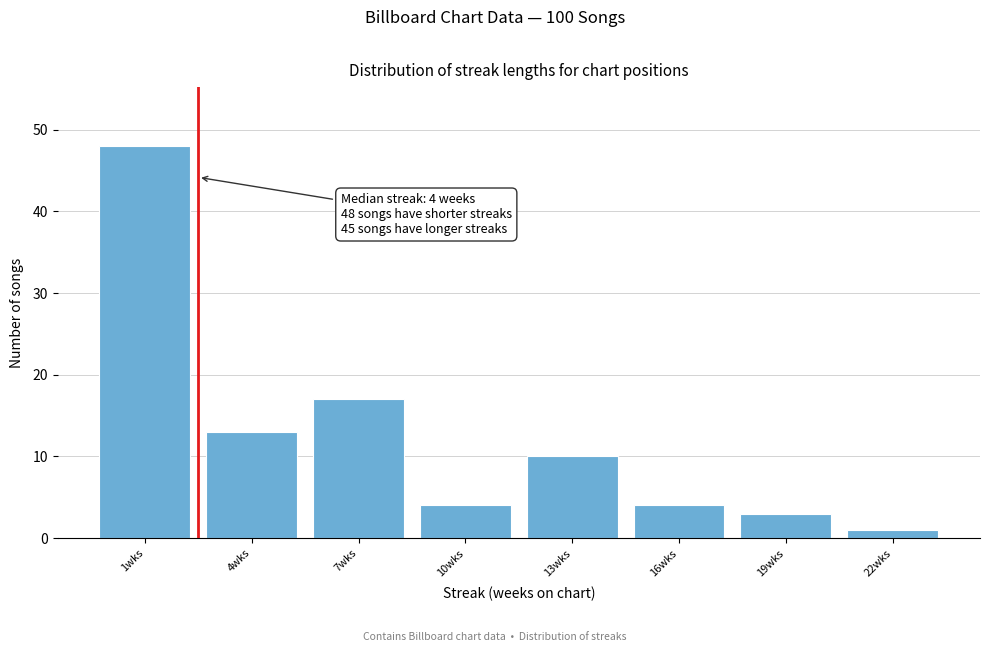

Reading left to right, extract all data points from this chart.

1wks=48	4wks=13	7wks=17	10wks=4	13wks=10	16wks=4	19wks=3	22wks=1